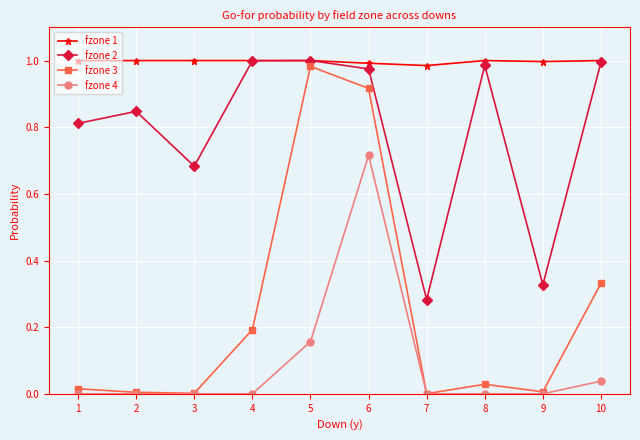

Between 6 and 7, which series saw the biggest shift?

fzone 3